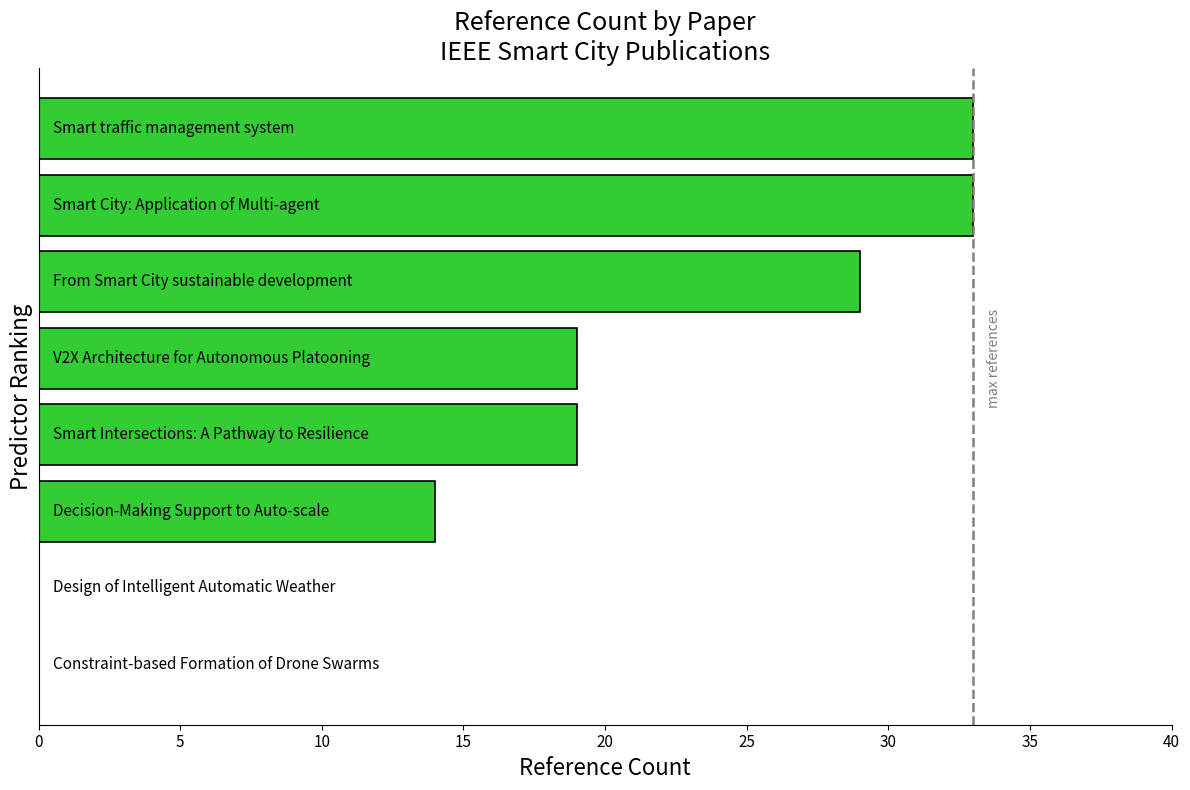

What is the maximum value shown in the chart?

33